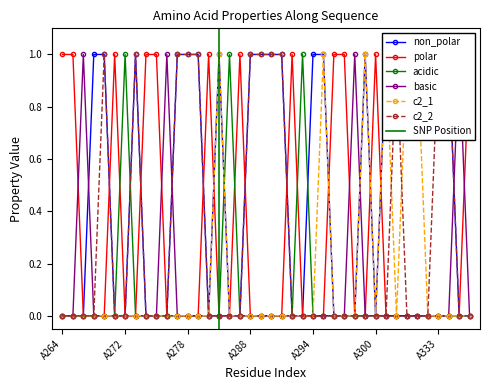

How many interior local peaks does the c2_1 series have?

4